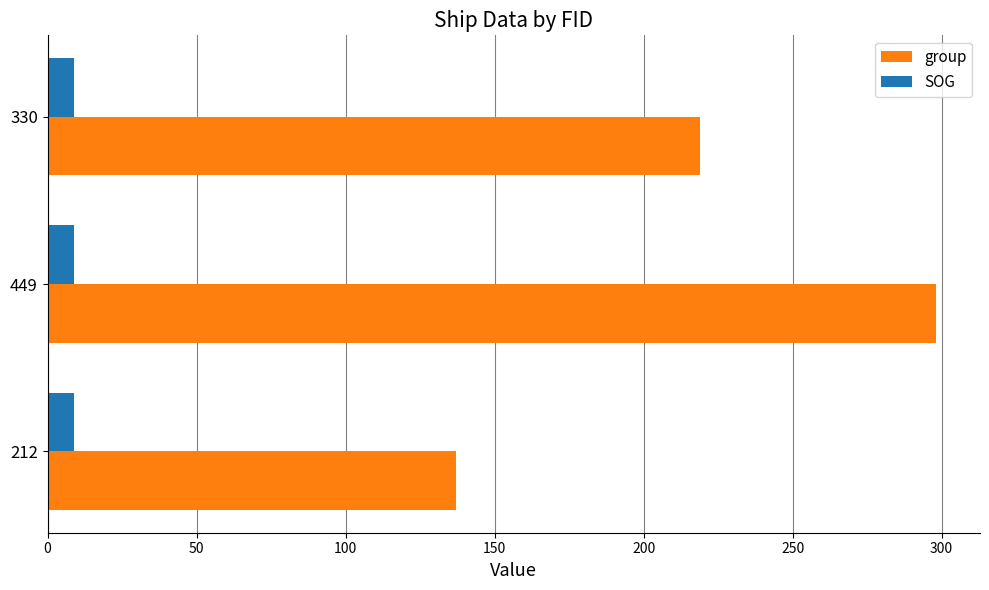

Rank the series at 212 from lowest to highest value.

SOG, group